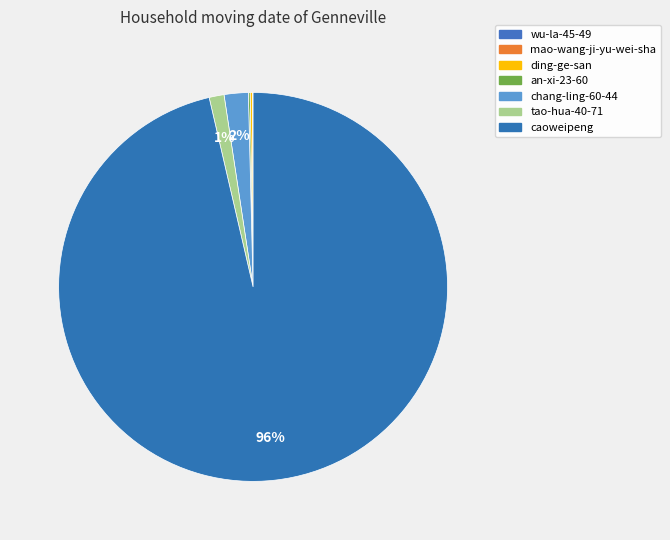

Is there any slice that represents more than half of the pie?

Yes